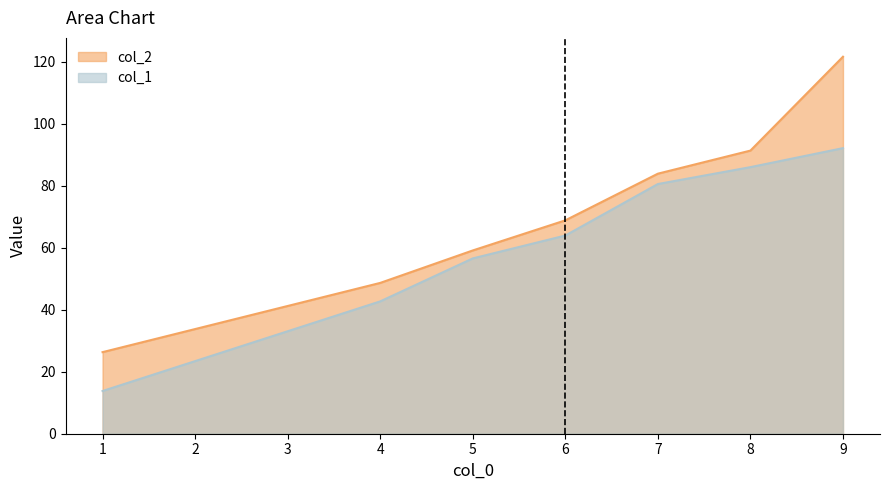

Where does the col_1 series first go above 63?

6